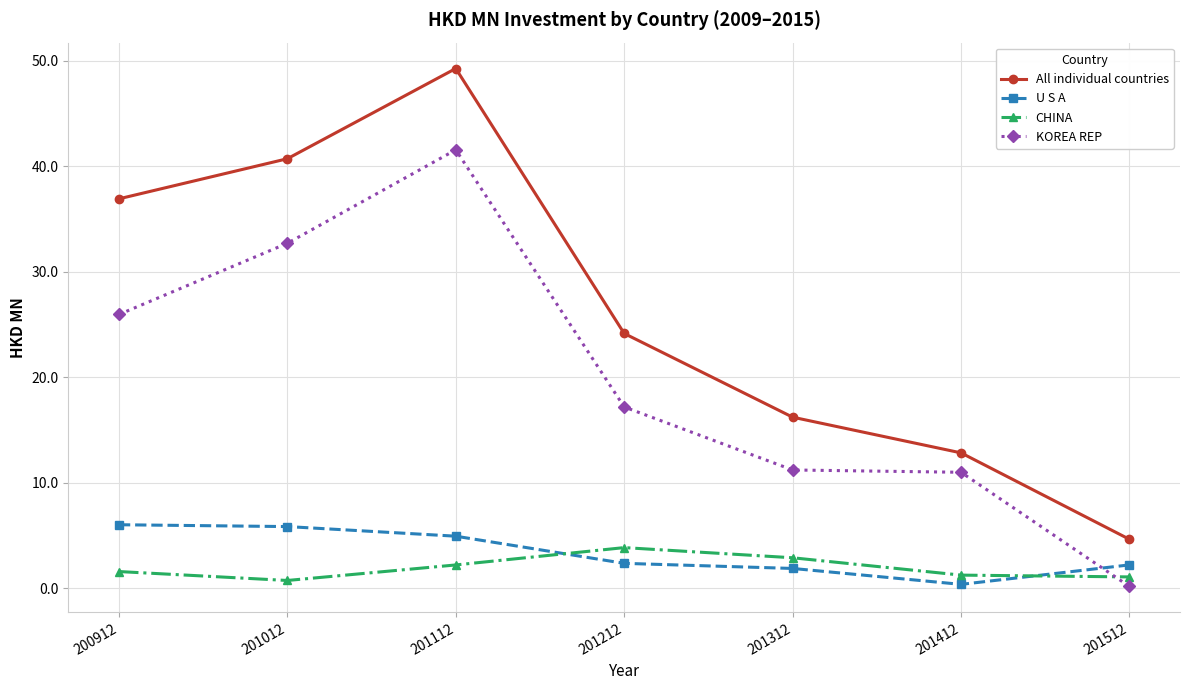

Is it true that All individual countries equals 6.4 at 201412?

False